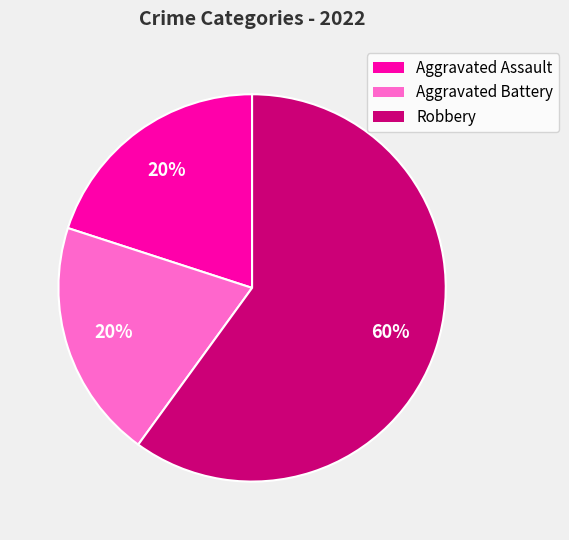

Is the sum of Robbery and Aggravated Battery greater than half?

Yes